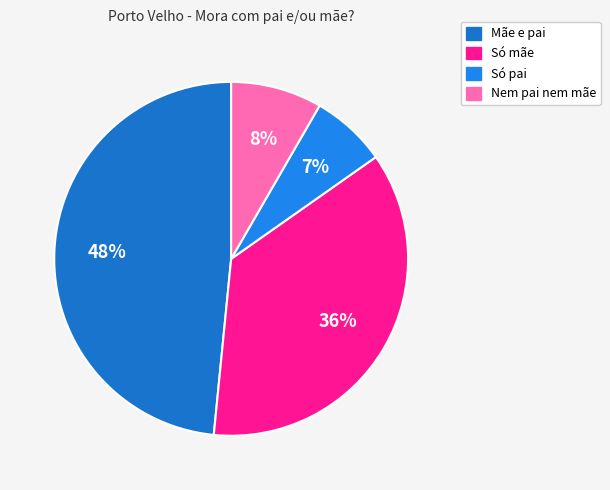

What is the total percentage of Nem pai nem mãe and Mãe e pai?

56.8%